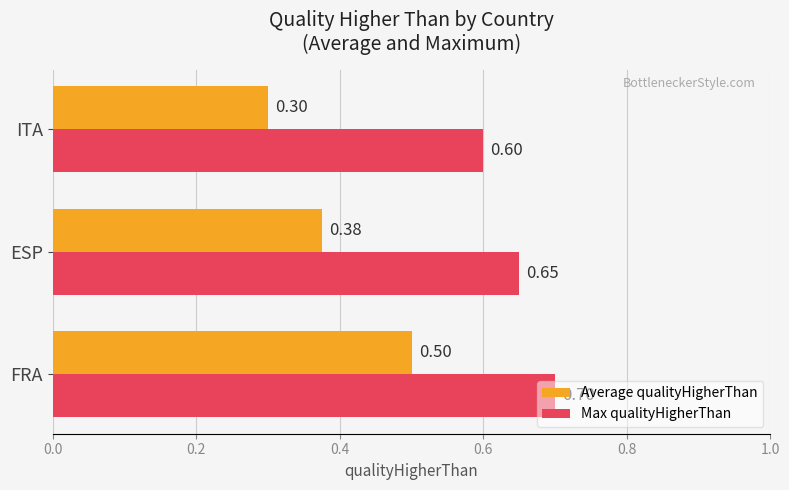

What is the difference between the maximum and minimum values in the Max qualityHigherThan series?

0.1